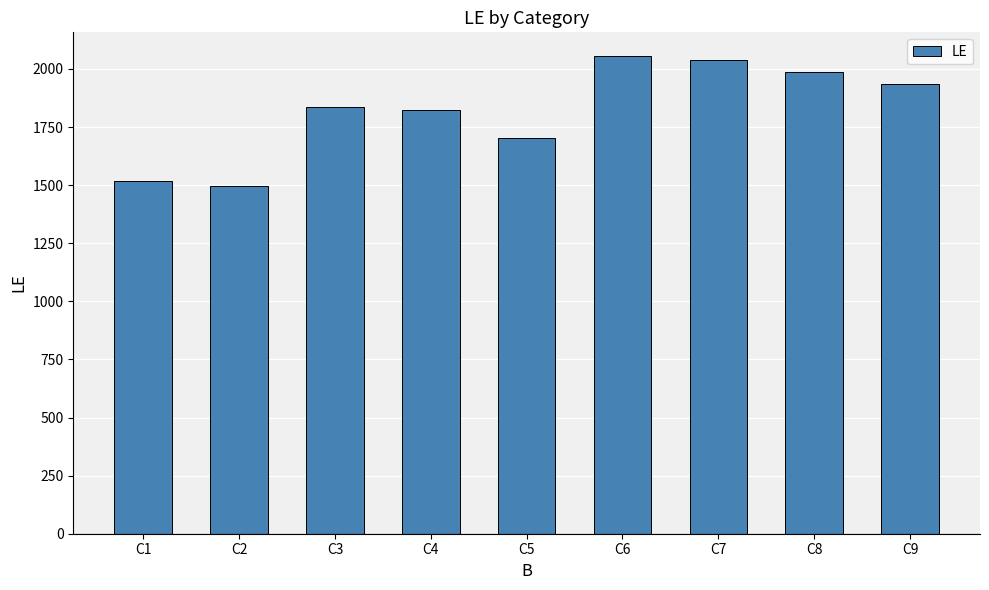

What value does the data have at C6, to the nearest 50?

2050